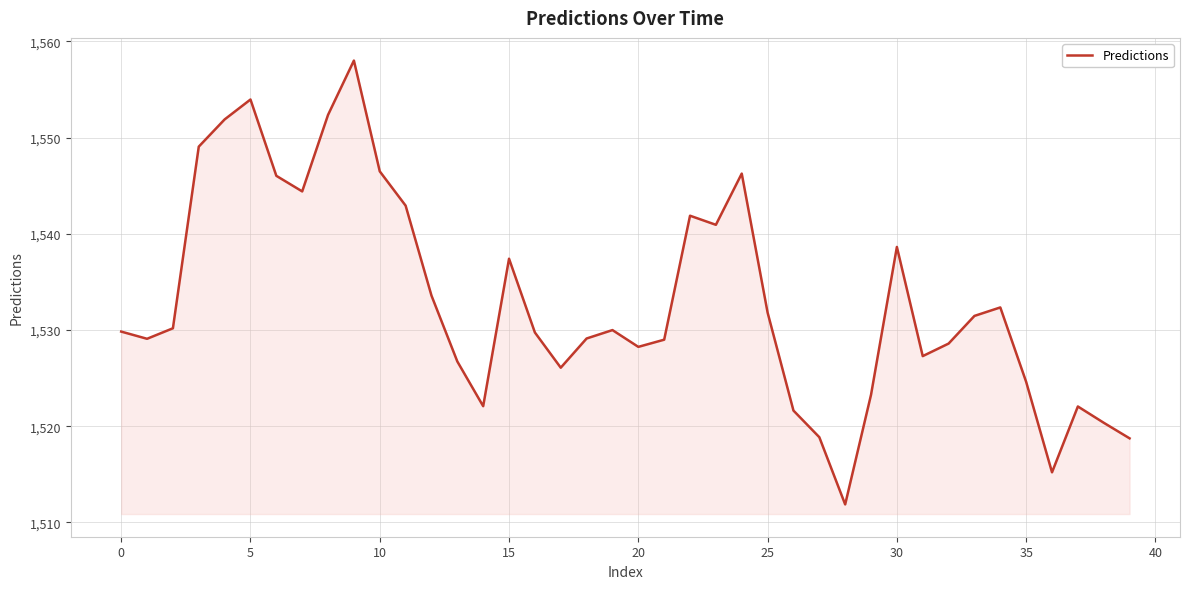

What is the average value?

1533.0